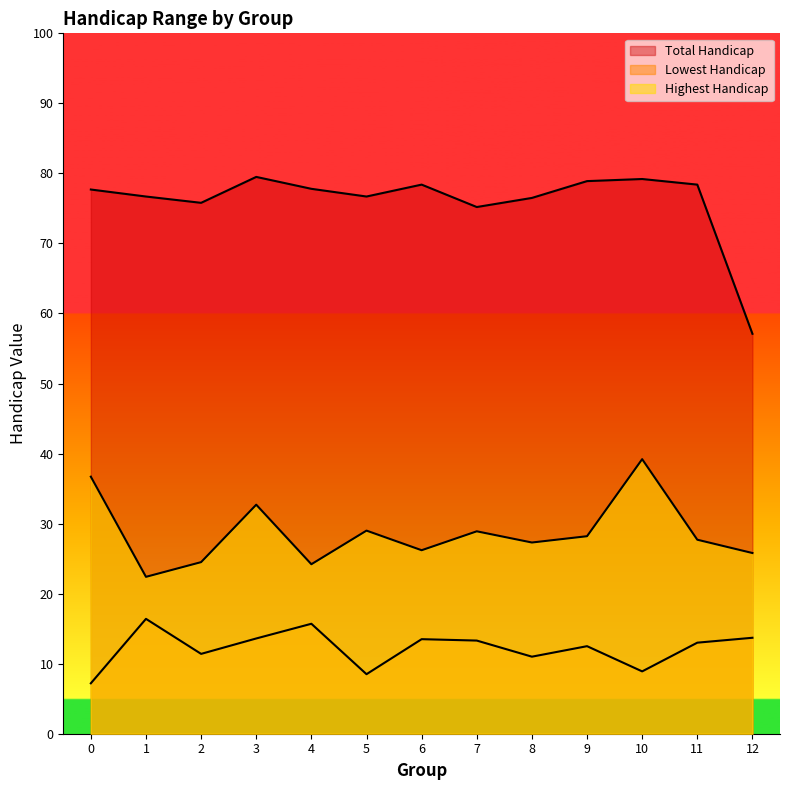

Which series has the largest total across all categories?

Total Handicap